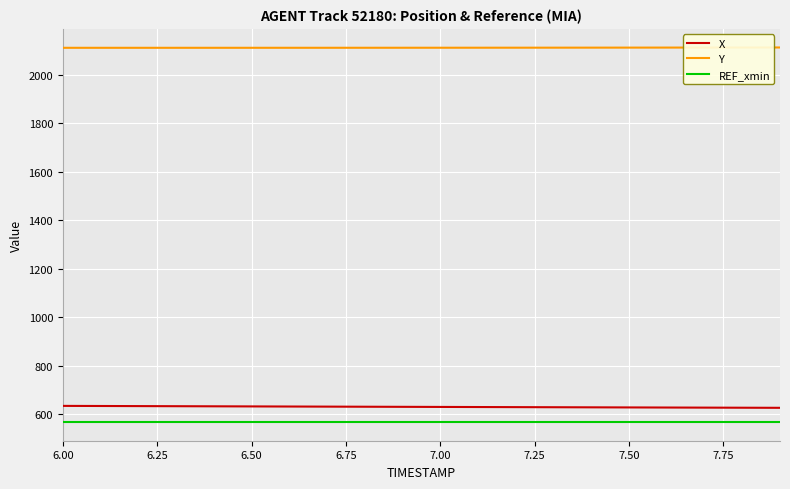

True or false: REF_xmin and Y cross at least once.

False